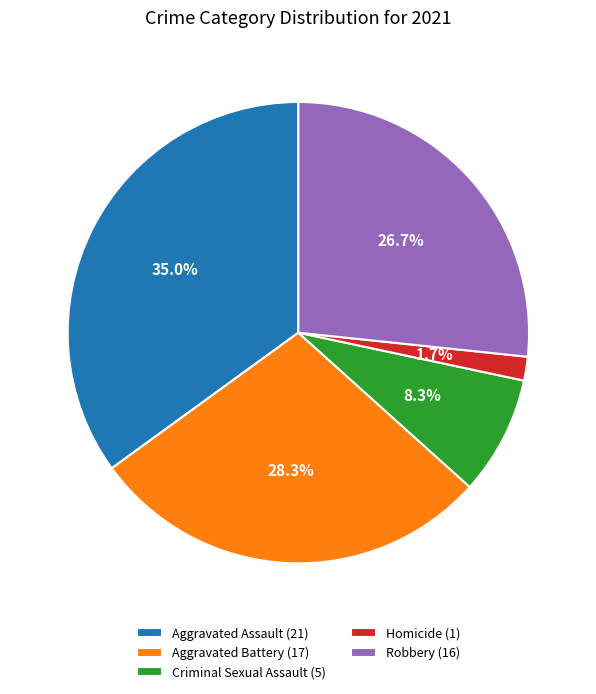

What is the ratio of the value at Criminal Sexual Assault (5) to the value at Robbery (16)?

0.3